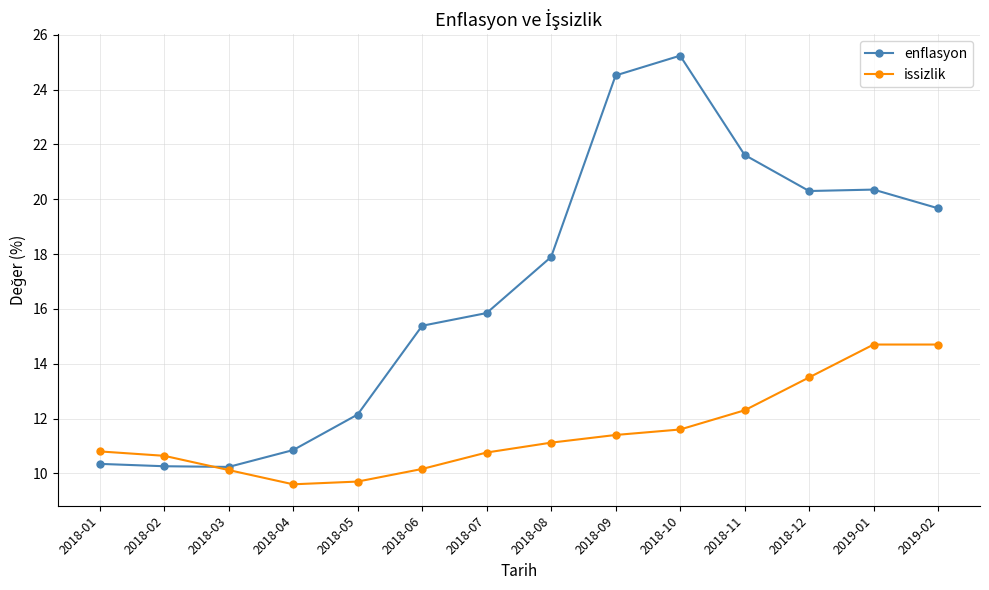

True or false: issizlik has more than 2 points higher than both neighbors.

False